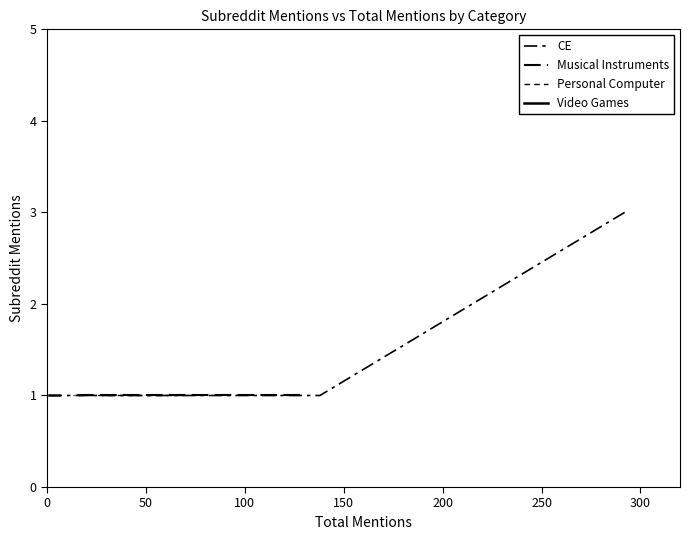

True or false: Musical Instruments and Personal Computer intersect in this chart.

False